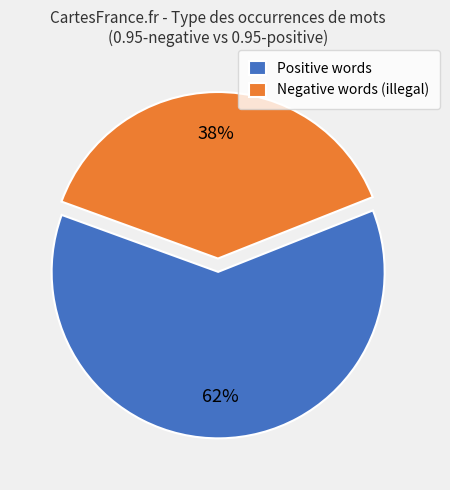

Count the number of slices in the pie.

2